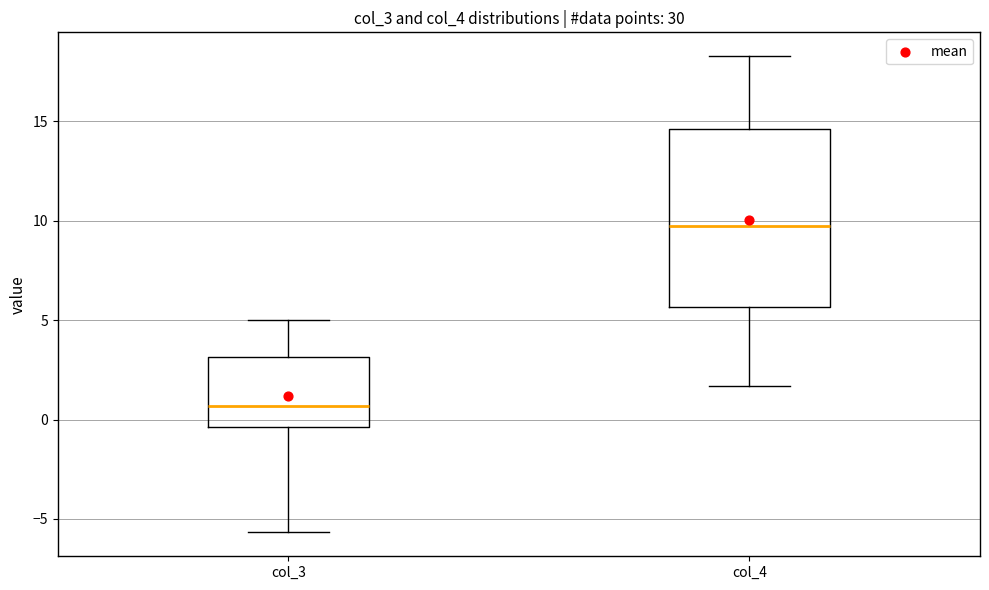

Reading left to right, read every box against the y-axis: the position of its median line, the range the box covers, and the ends of its whiskers. The values are not printed on the chart, so give them approximately, as read against the axis.

col_3: median 0.5, box -0.5 to 3.0, whiskers -5.5 to 5.0
col_4: median 9.5, box 5.5 to 14.5, whiskers 1.5 to 18.5